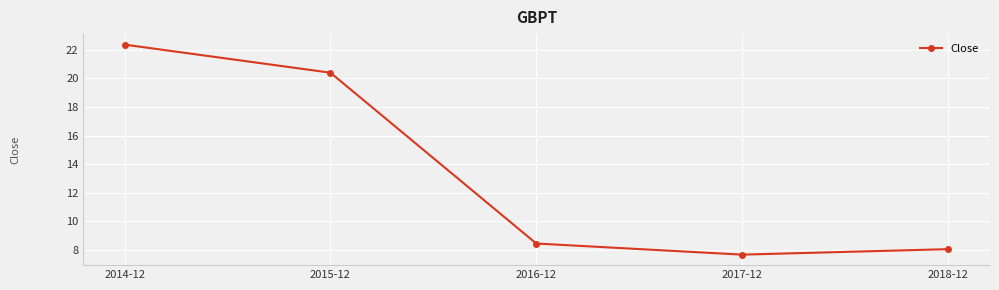

Reading left to right, what are all the values shown in this chart?

22.4	20.4	8.5	7.7	8.1